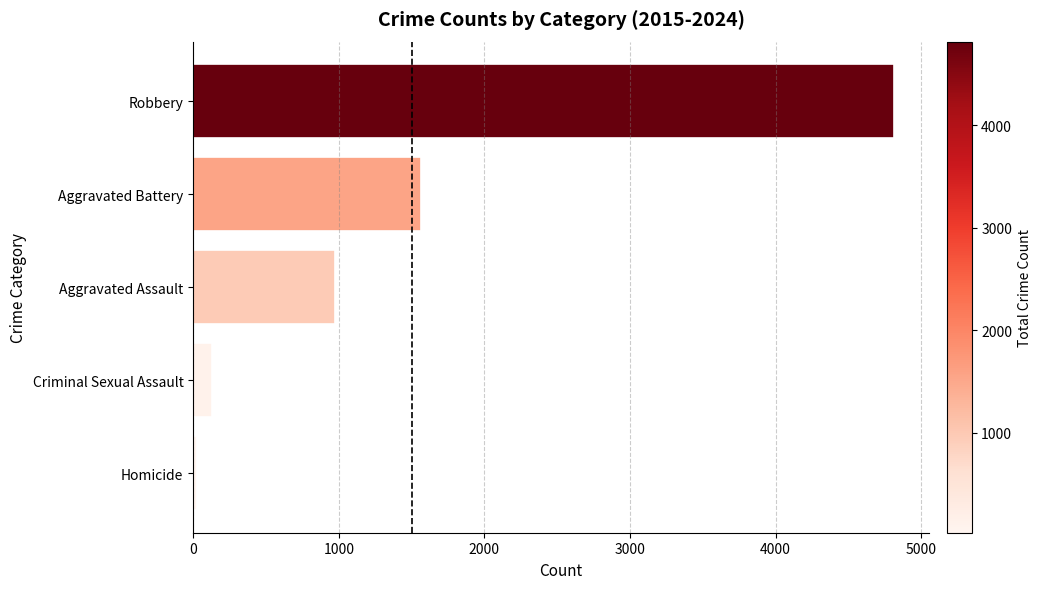

True or false: the data shows 2047 at Robbery.

False